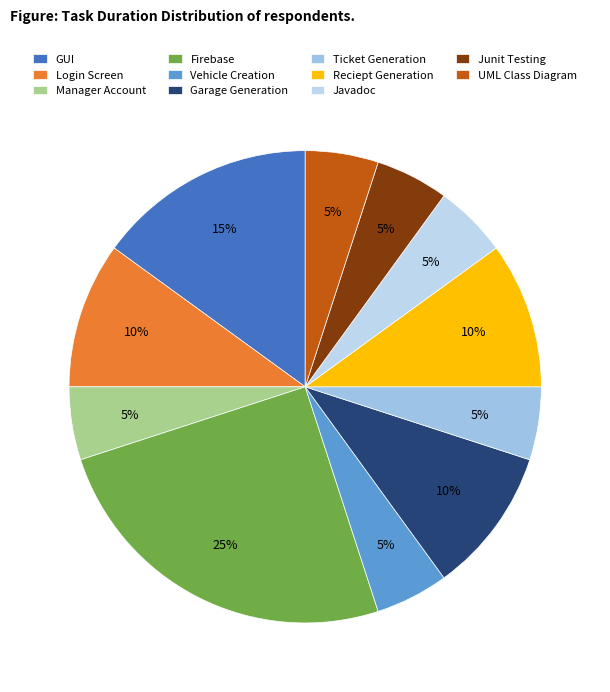

Which category has the biggest portion of the pie?

Firebase